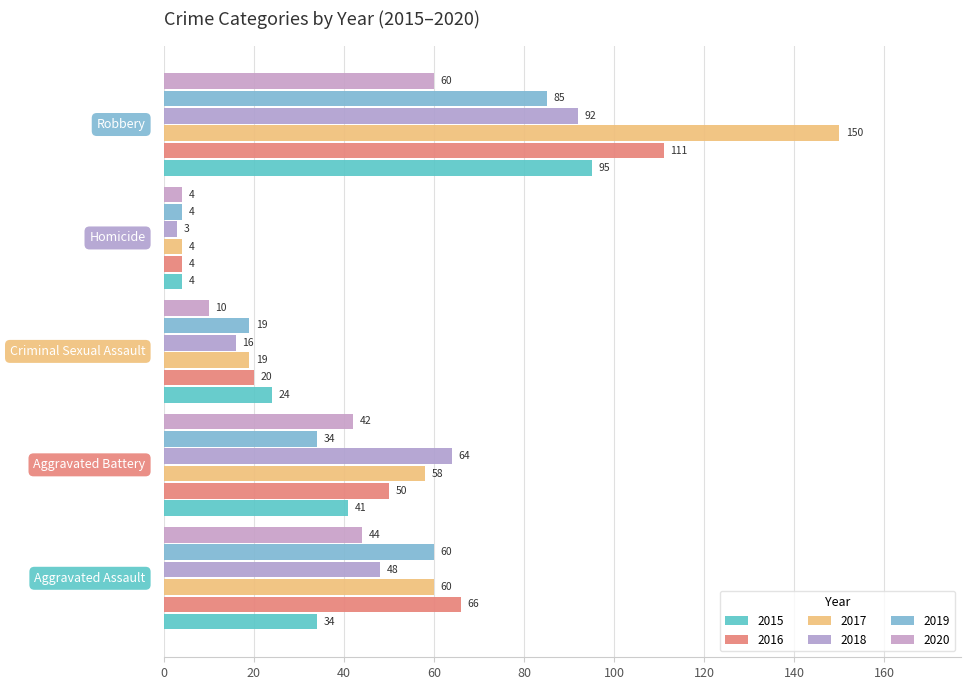

Which label corresponds to the largest value in the chart?

Robbery